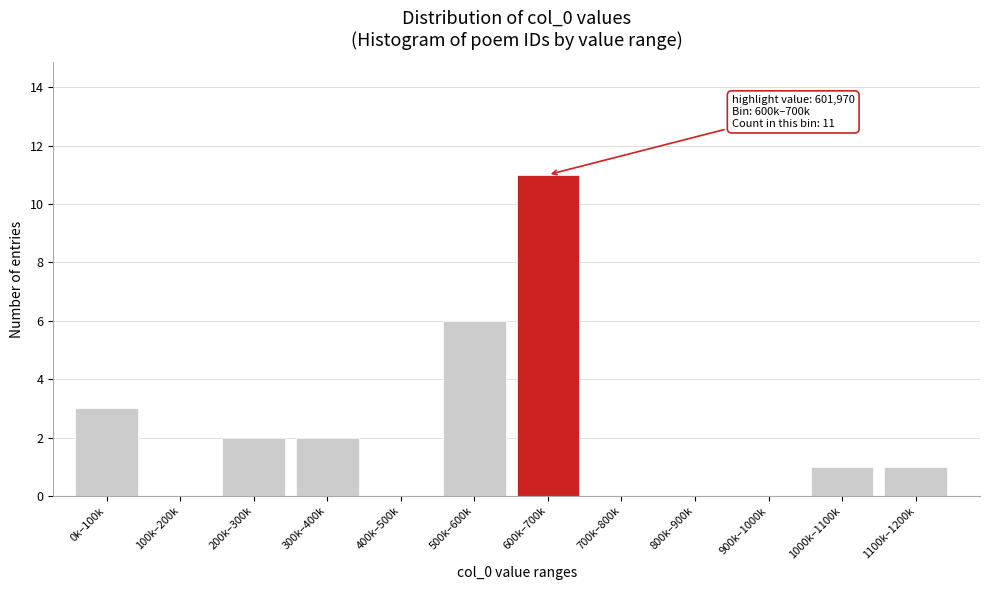

Reading left to right, transcribe all the data shown in this chart.

0k–100k=3	100k–200k=0	200k–300k=2	300k–400k=2	400k–500k=0	500k–600k=6	600k–700k=11	700k–800k=0	800k–900k=0	900k–1000k=0	1000k–1100k=1	1100k–1200k=1